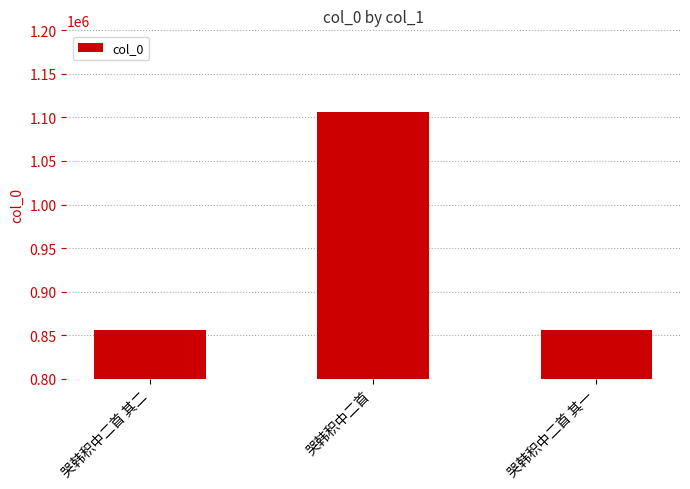

What is the label of the 1st bar from the right?

哭韩积中二首 其一